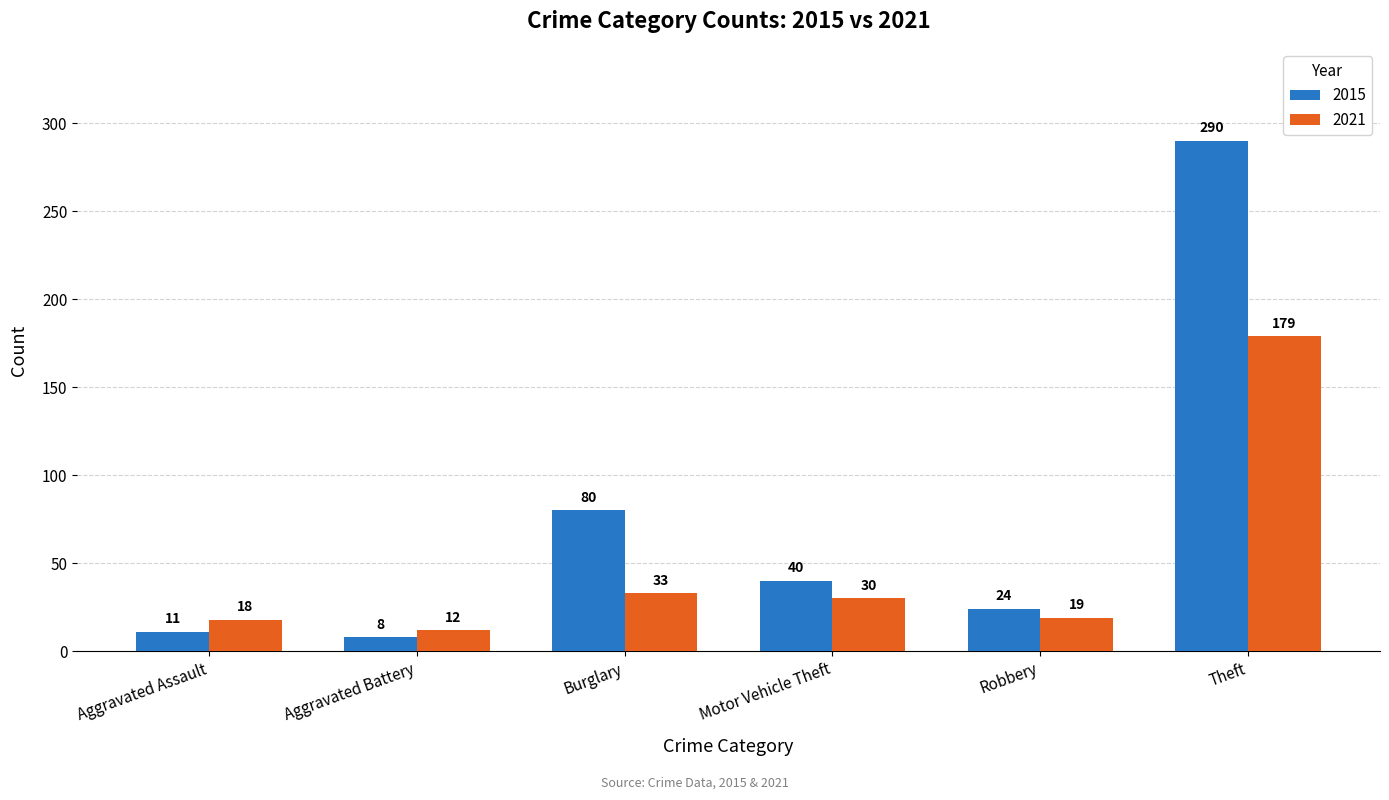

At how many categories does at least one series exceed 205?

1